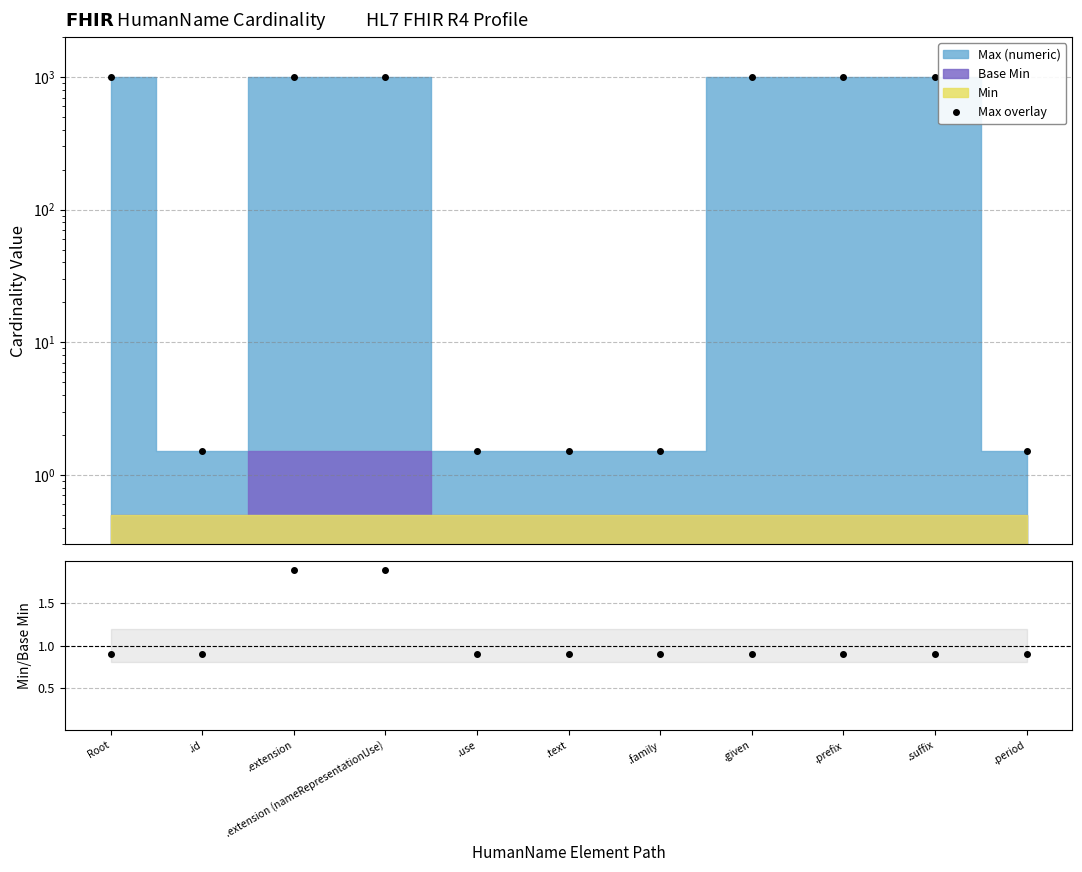

True or false: Max overlay has a value of 604.8 at .extension.

False